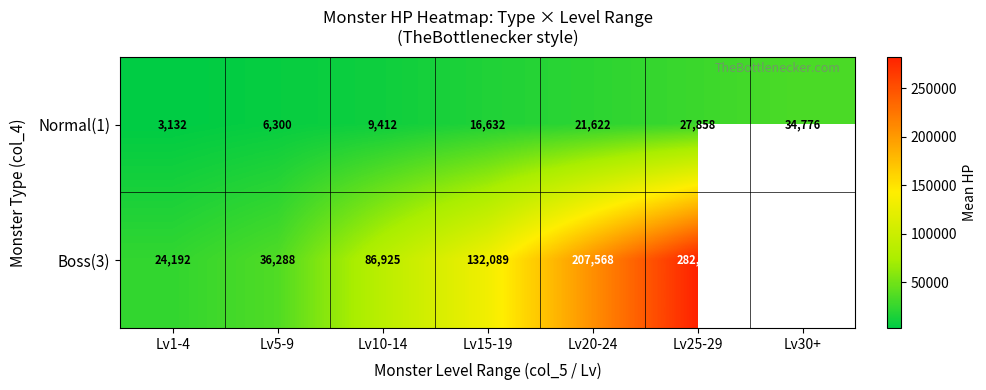

What is the minimum value for Normal(1)?

3132